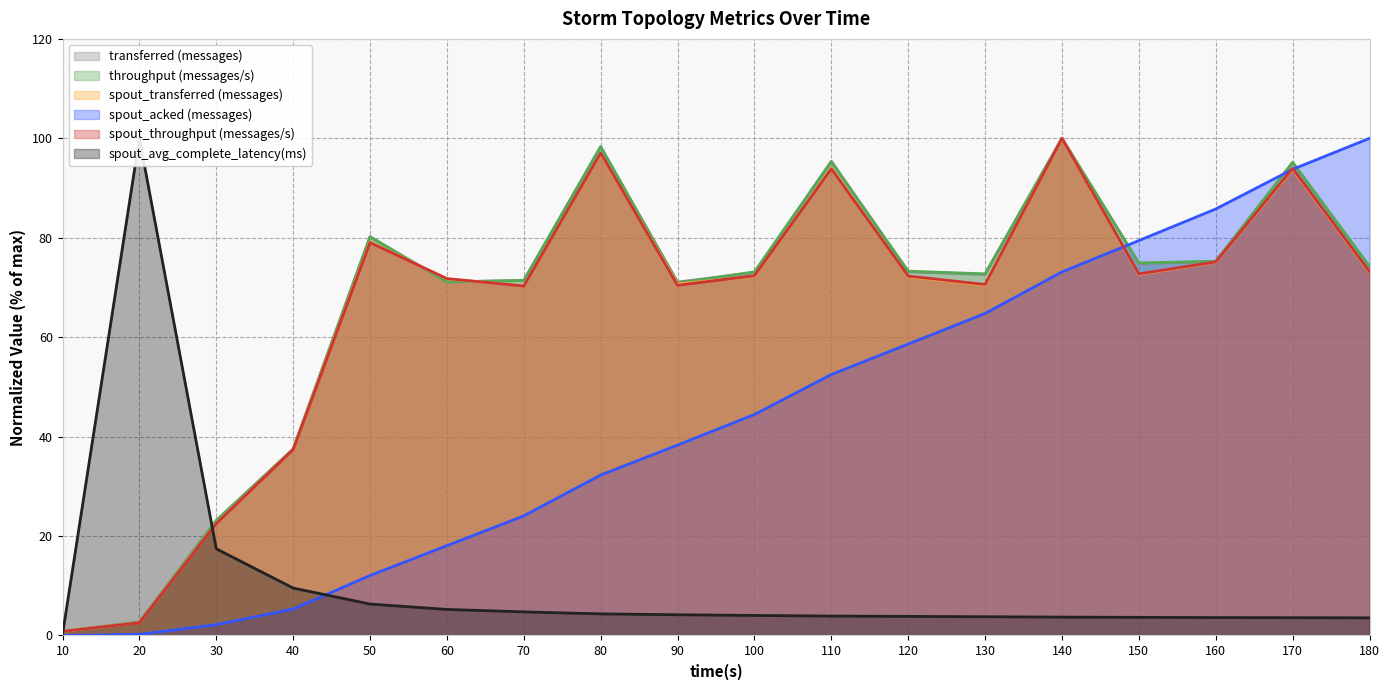

Which category has the lowest value in the spout_transferred (messages) series?

10